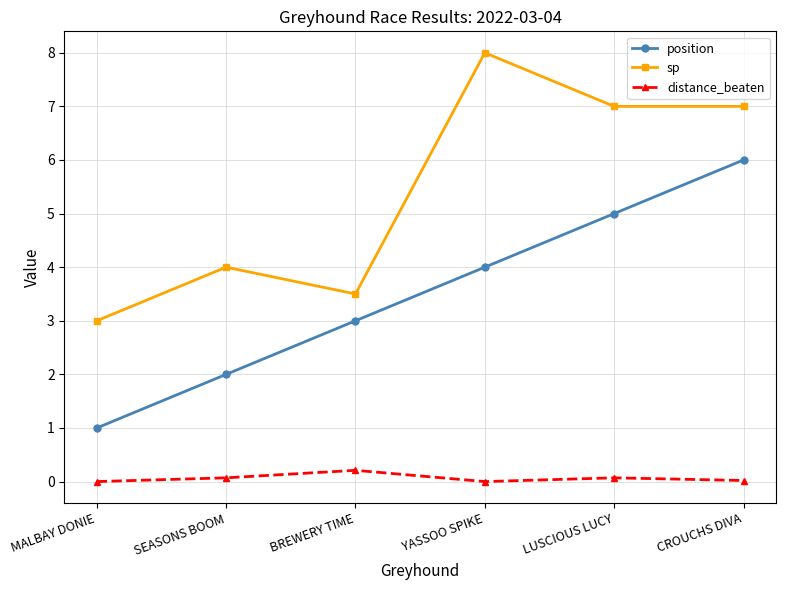

Is this an area chart (filled region under the line)?

No